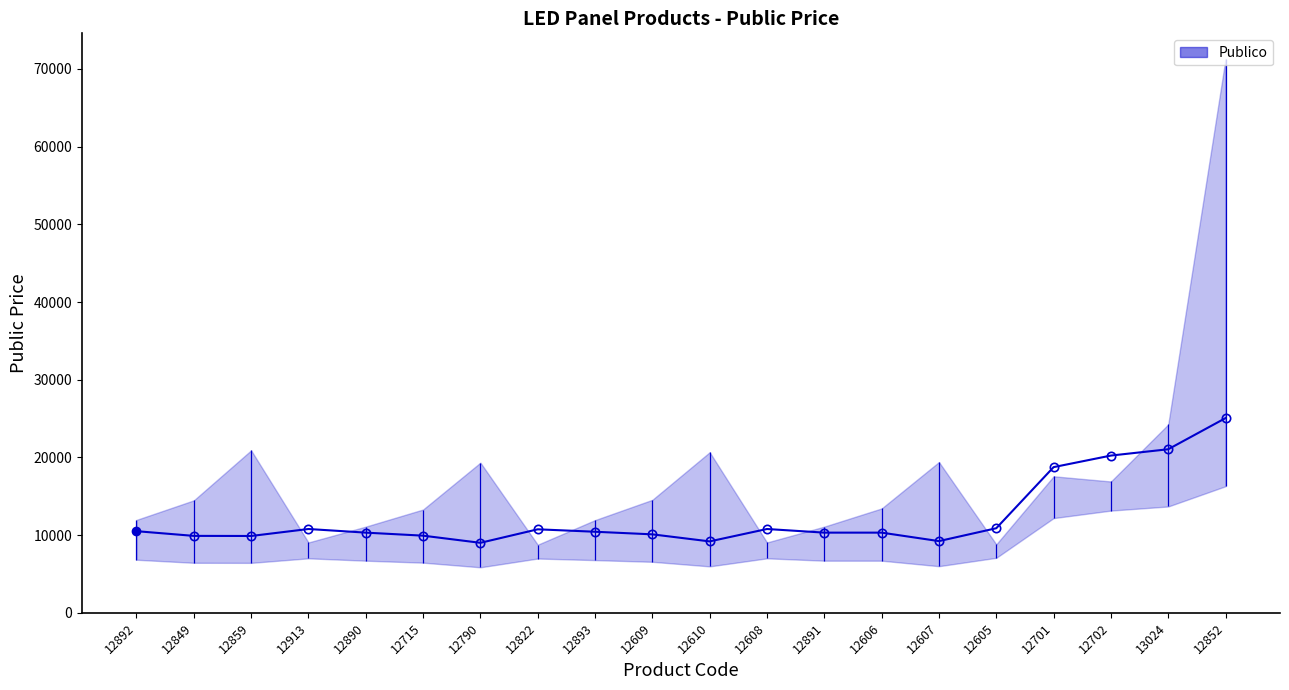

The value at 12790 is 9006.4. True or false?

True